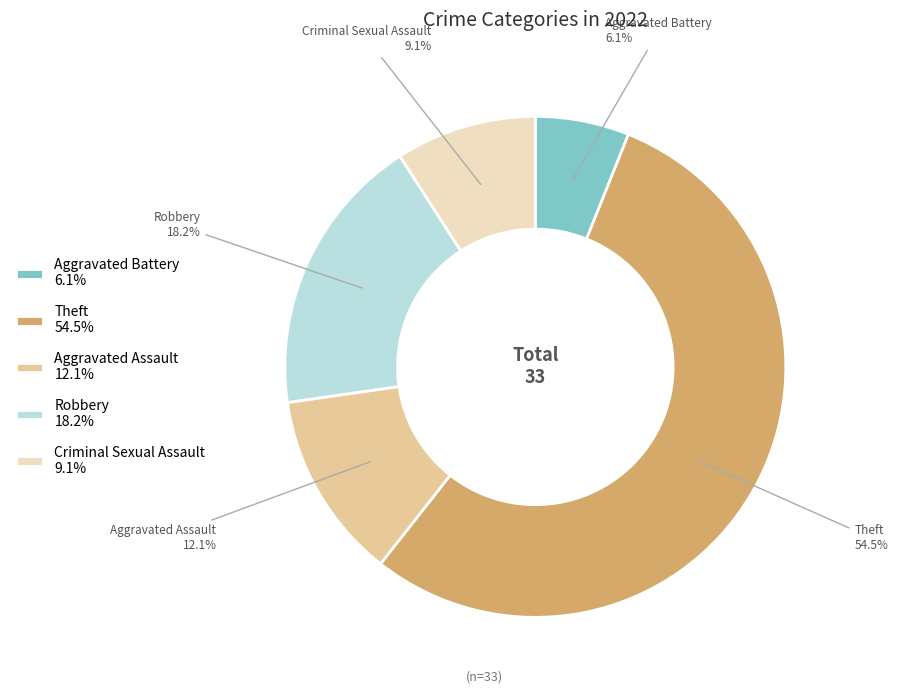

What percentage is the Aggravated Assault slice, to the nearest percent?

12%